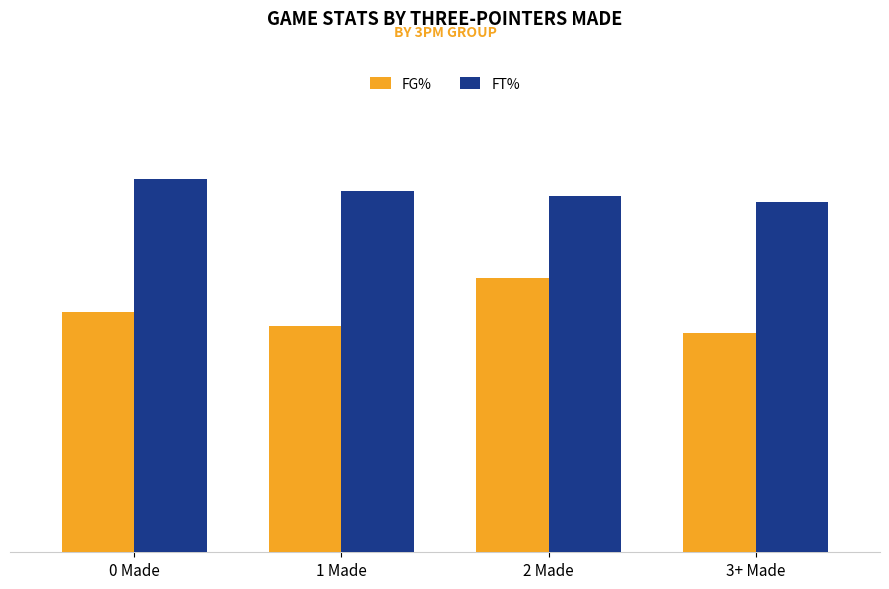

Which series changed the most between 1 Made and 2 Made?

FG%